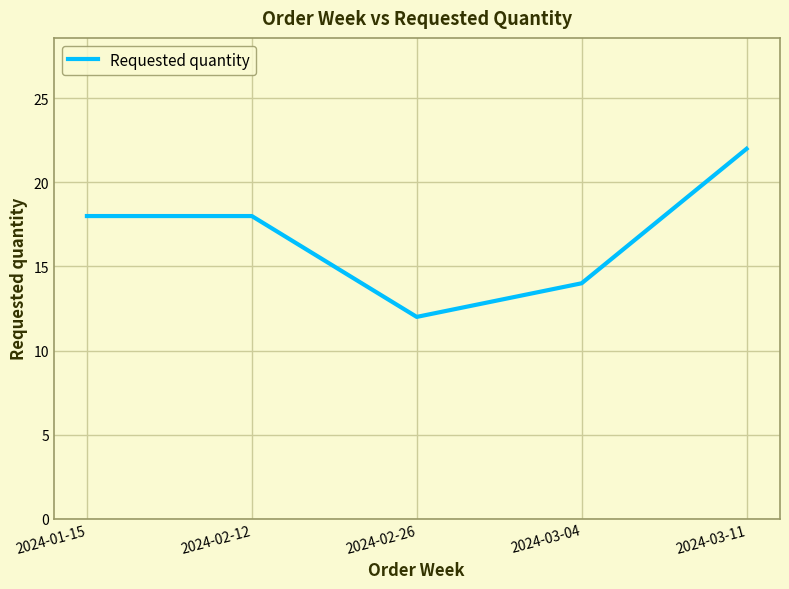

What is the average value?

17